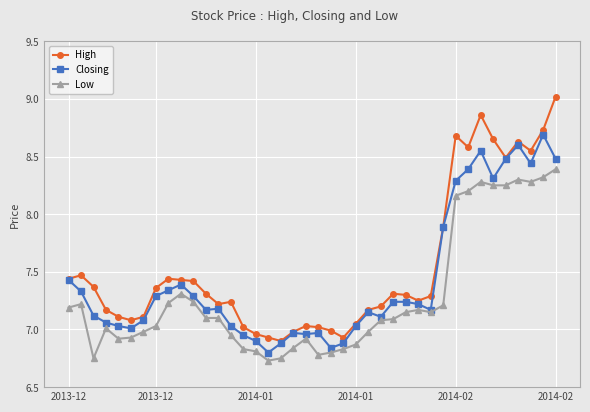

True or false: Low has more than 2 interior local peaks.

True